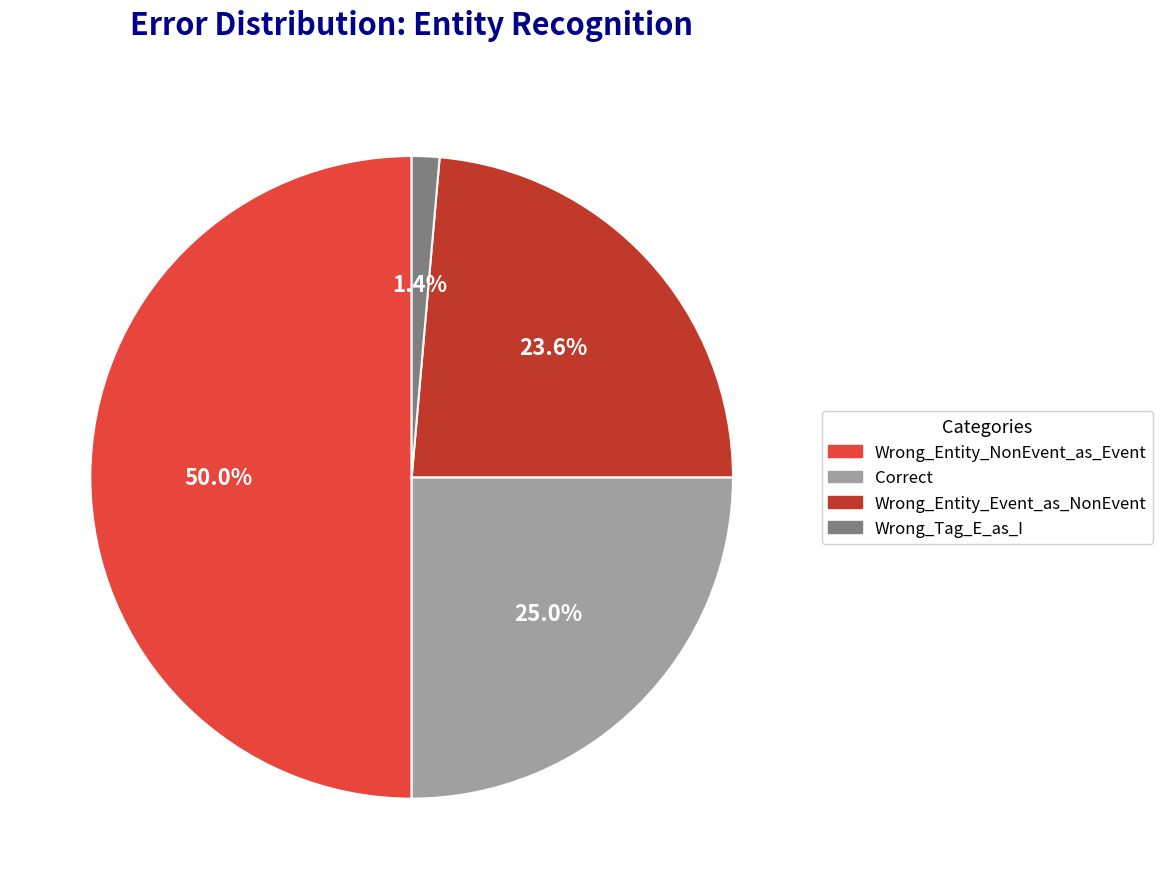

What is the total percentage of Correct and Wrong_Entity_NonEvent_as_Event?

75.0%